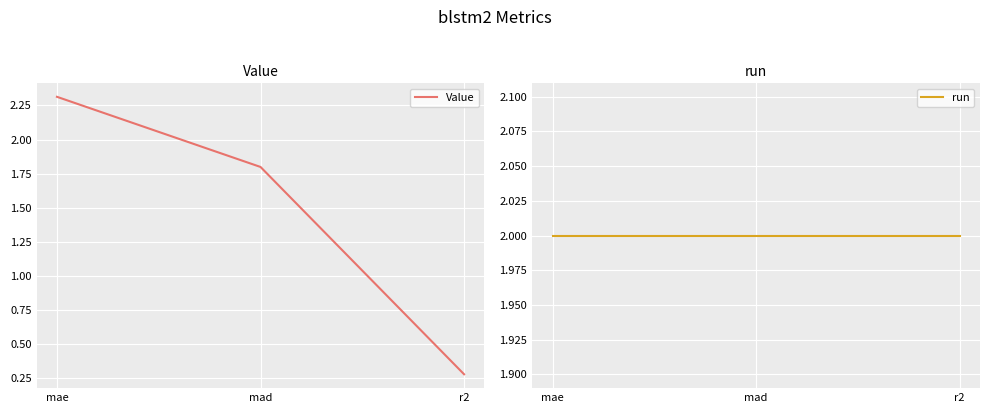

What is the value of the Value point at the 3rd from the left?

0.3